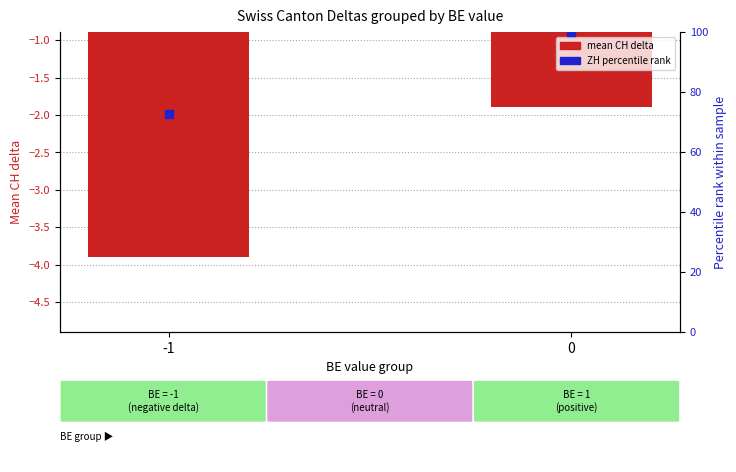

Which series has the widest spread of Y values?

ZH percentile rank